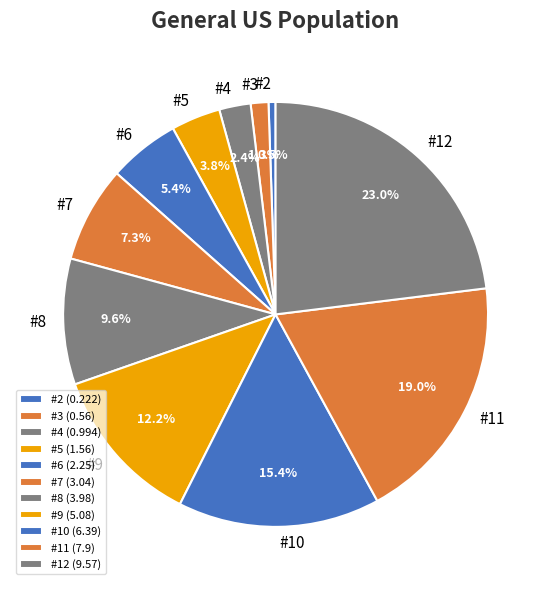

To the nearest percent, what portion does #2 represent?

1%